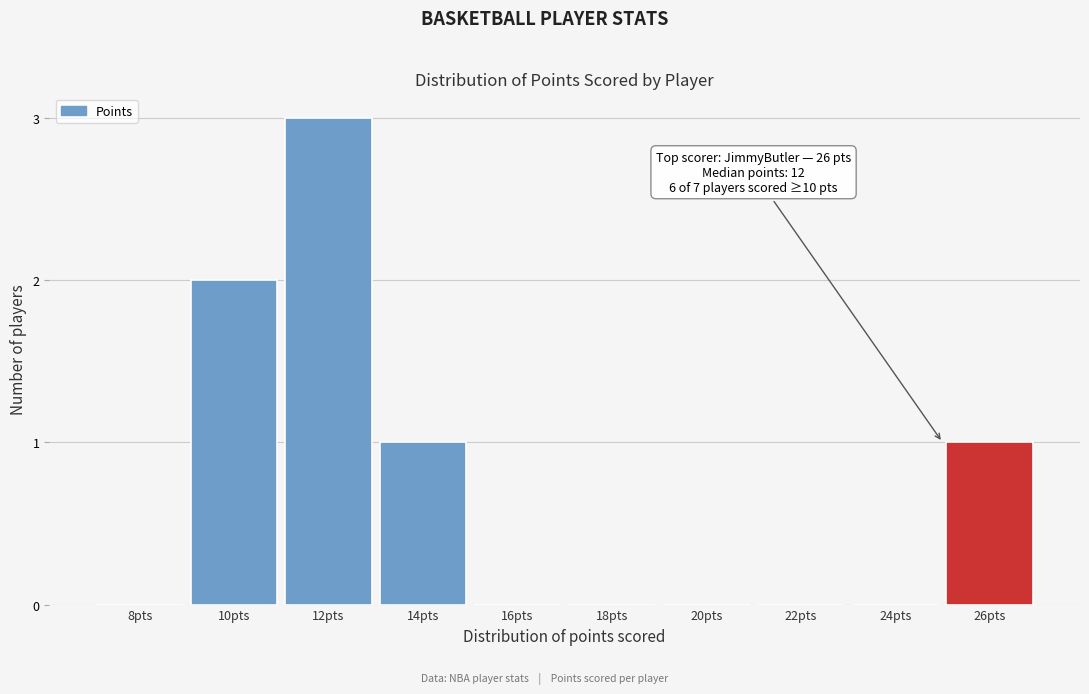

Reading right to left, extract all data points from this chart.

26pts=1	24pts=0	22pts=0	20pts=0	18pts=0	16pts=0	14pts=1	12pts=3	10pts=2	8pts=0